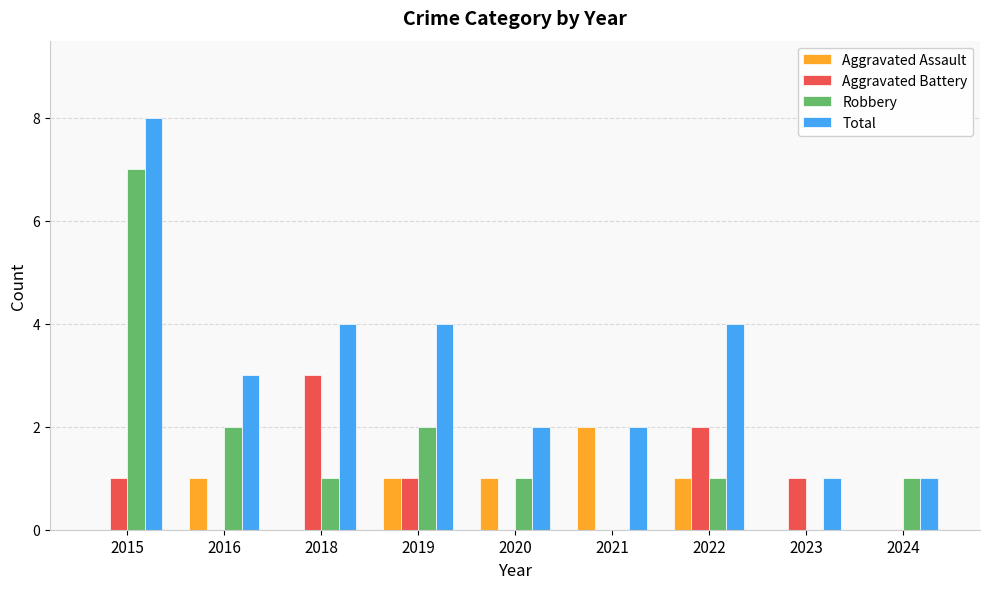

Which series changed the most between 2021 and 2023?

Aggravated Assault